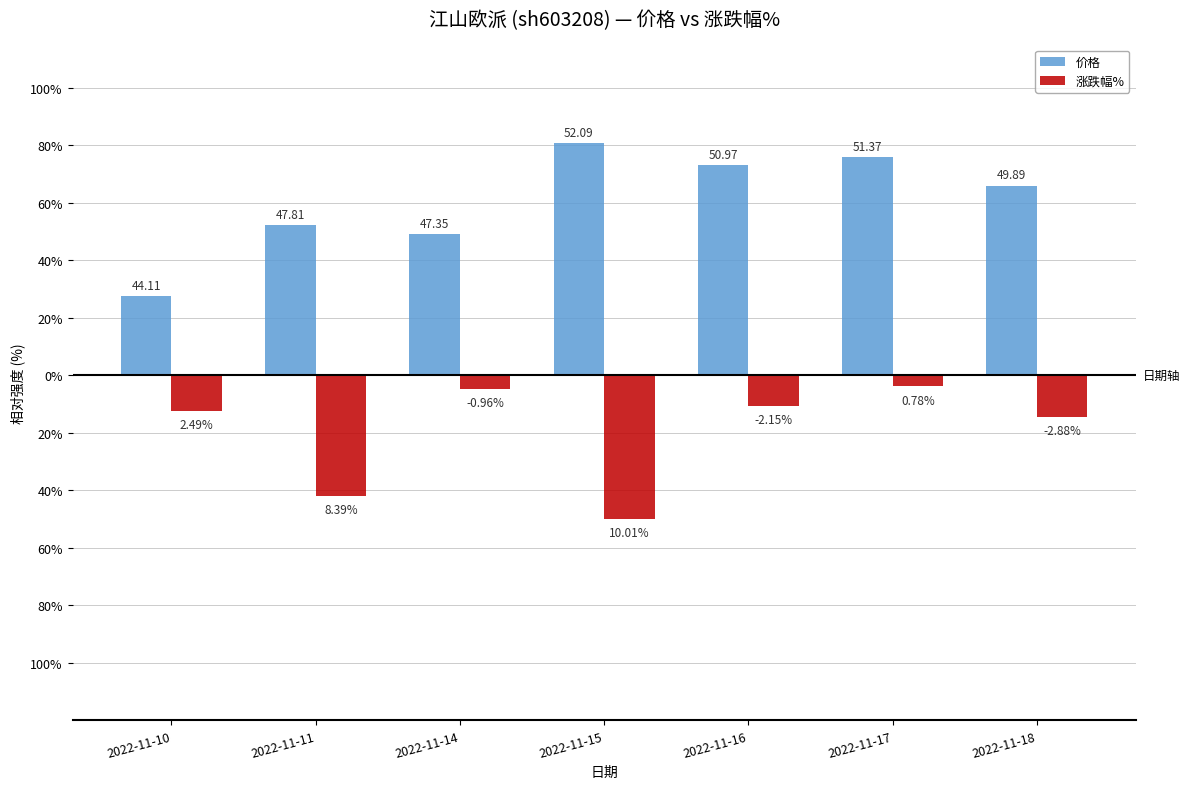

What are all the series names shown in the legend?

价格, 涨跌幅%